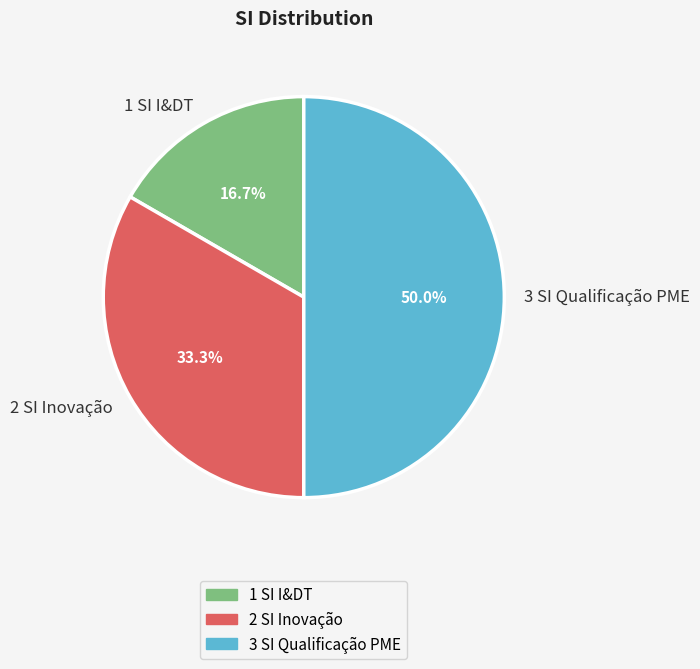

Is it true that 1 SI I&DT is 17% of the pie?

True